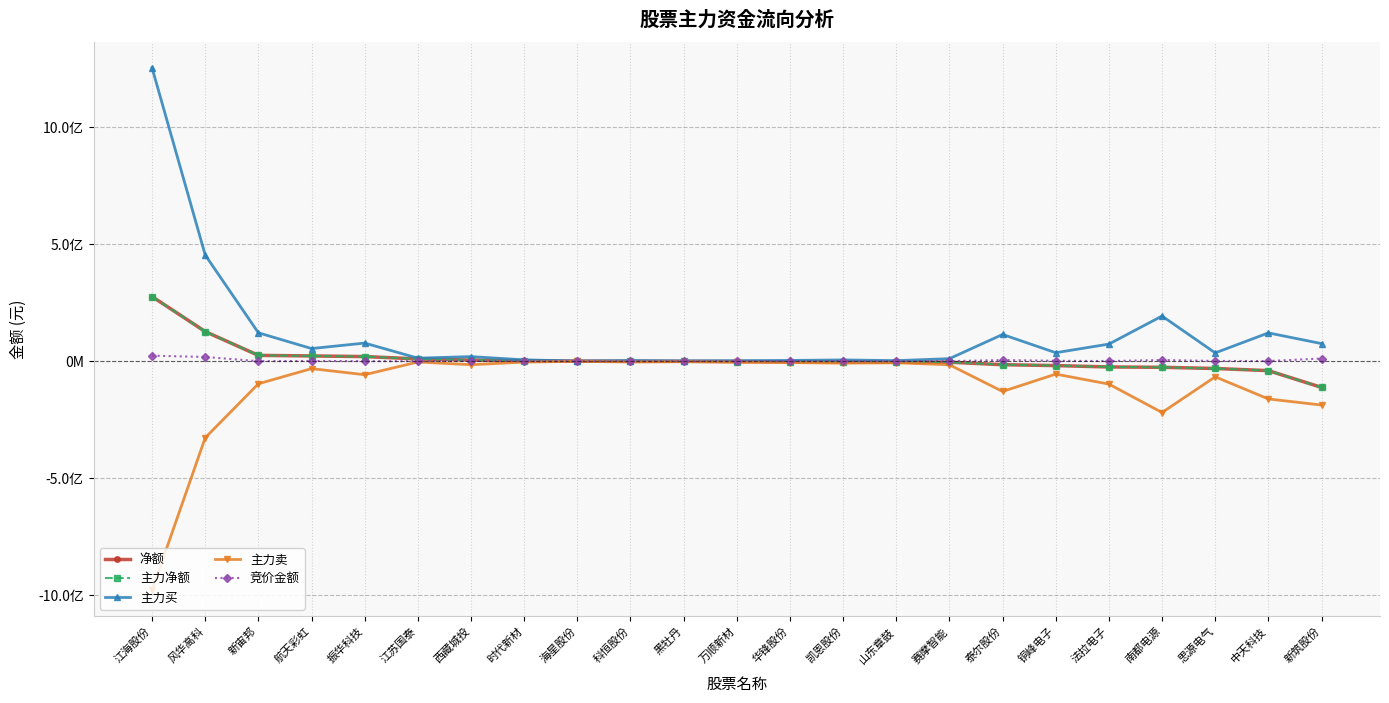

Reading left to right, extract all data points from this chart.

净额: 江海股份=276414270	风华高科=126935209	新宙邦=25062205	航天彩虹=22624014	振华科技=19918632	江苏国泰=9817898	西藏城投=4871677	时代新材=2142134	海星股份=501552	科恒股份=-289390	黑牡丹=-364985	万顺新材=-1546159	华锋股份=-2327574	凯恩股份=-2646630	山东章鼓=-4016440	赛摩智能=-4149247	泰尔股份=-14832288	铜峰电子=-18633972	法拉电子=-24456856	南都电源=-25967493	思源电气=-31017064	中天科技=-40126348	新筑股份=-111958908
主力净额: 江海股份=276414270	风华高科=126935209	新宙邦=25062205	航天彩虹=22624014	振华科技=19918632	江苏国泰=9817898	西藏城投=4871677	时代新材=2142134	海星股份=501552	科恒股份=-289390	黑牡丹=-364985	万顺新材=-1546159	华锋股份=-2327574	凯恩股份=-2646630	山东章鼓=-4016440	赛摩智能=-4149247	泰尔股份=-14832288	铜峰电子=-18633972	法拉电子=-24456856	南都电源=-25967493	思源电气=-31017064	中天科技=-40126348	新筑股份=-111958908
主力买: 江海股份=1254633632	风华高科=454135201	新宙邦=121578100	航天彩虹=54239071	振华科技=77615062	江苏国泰=13176760	西藏城投=19773863	时代新材=5906543	海星股份=894217	科恒股份=3004551	黑牡丹=1495915	万顺新材=2457076	华锋股份=3409110	凯恩股份=5585122	山东章鼓=2597260	赛摩智能=10962660	泰尔股份=114449782	铜峰电子=36422020	法拉电子=73299241	南都电源=193270292	思源电气=35624357	中天科技=121146013	新筑股份=75411157
主力卖: 江海股份=-978219362	风华高科=-327199992	新宙邦=-96515895	航天彩虹=-31615057	振华科技=-57696430	江苏国泰=-3358862	西藏城投=-14902186	时代新材=-3764409	海星股份=-392665	科恒股份=-3293941	黑牡丹=-1860900	万顺新材=-4003235	华锋股份=-5736684	凯恩股份=-8231752	山东章鼓=-6613700	赛摩智能=-15111907	泰尔股份=-129282070	铜峰电子=-55055992	法拉电子=-97756097	南都电源=-219237785	思源电气=-66641421	中天科技=-161272361	新筑股份=-187370065
竞价金额: 江海股份=23764302	风华高科=18219250	新宙邦=188190	航天彩虹=1132963	振华科技=404708	江苏国泰=112960	西藏城投=1481015	时代新材=92246	海星股份=11214	科恒股份=6510	黑牡丹=108209	万顺新材=29705	华锋股份=145210	凯恩股份=43262	山东章鼓=70840	赛摩智能=386699	泰尔股份=4922460	铜峰电子=1904050	法拉电子=780000	南都电源=5178974	思源电气=1092485	中天科技=831210	新筑股份=11641971